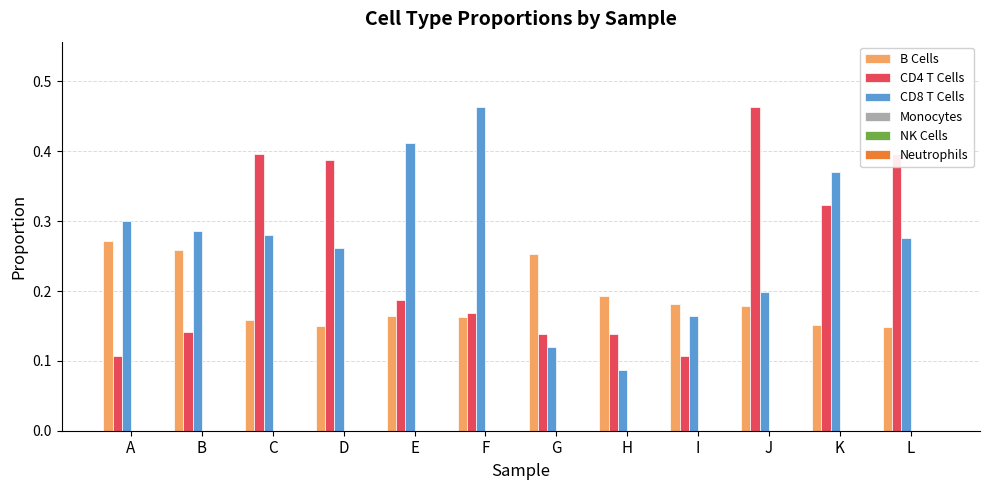

True or false: B Cells has a value of 0.2 at J.

True